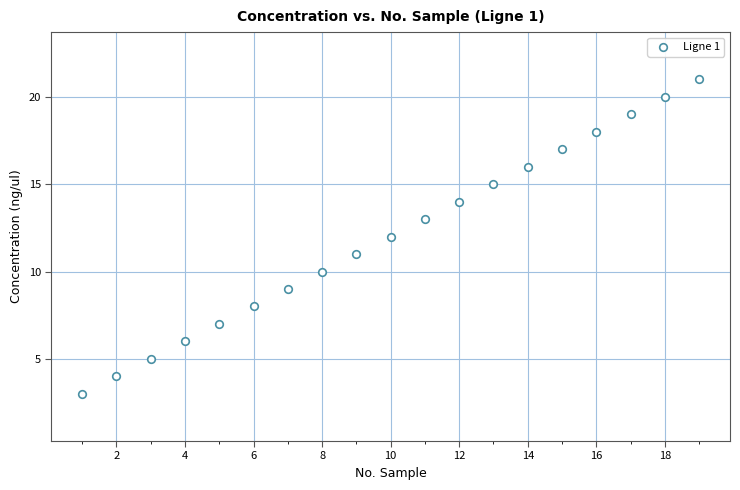

What is the range of X values (max minus min)?

18